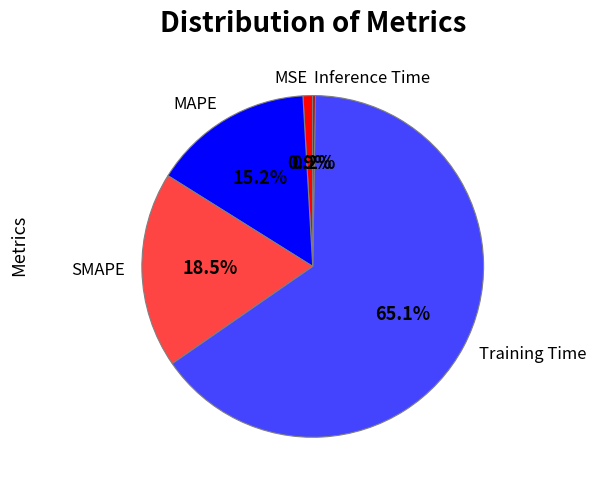

To the nearest percent, what portion does MAPE represent?

15%